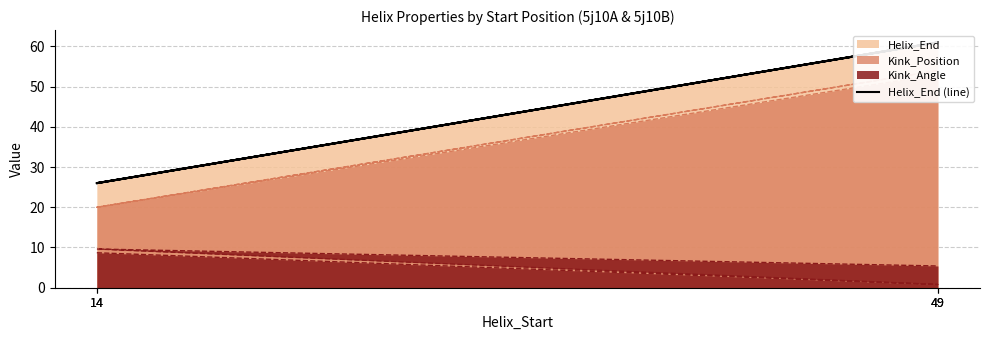

The chart shows a value of 15 at 14. True or false?

False